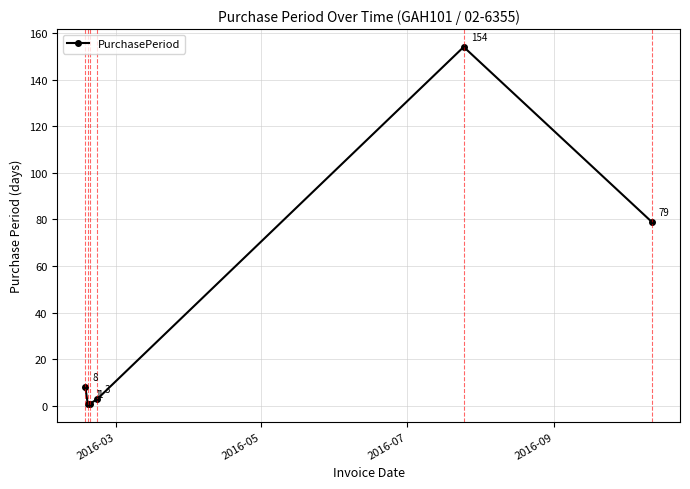

What is the maximum value shown in the chart?

154